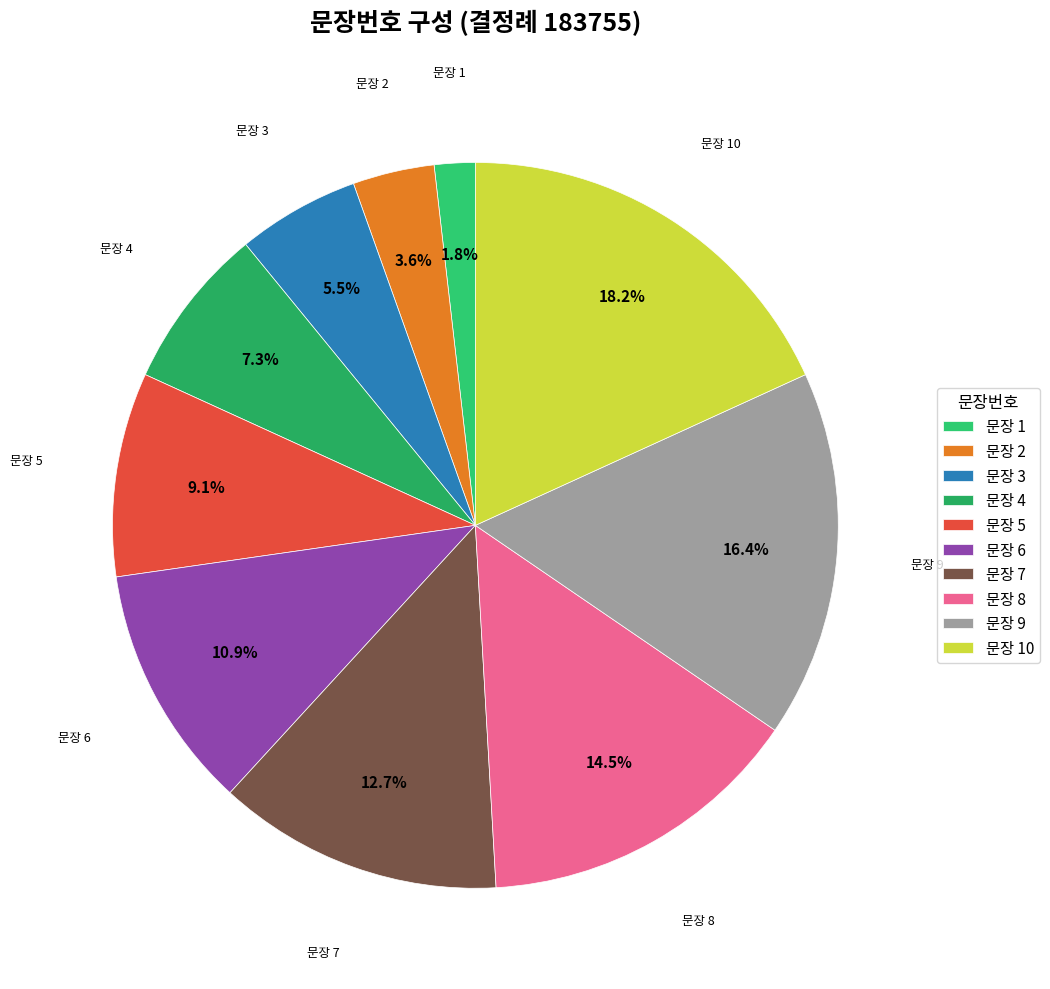

What percentage is NOT represented by 문장 6?

89.1%